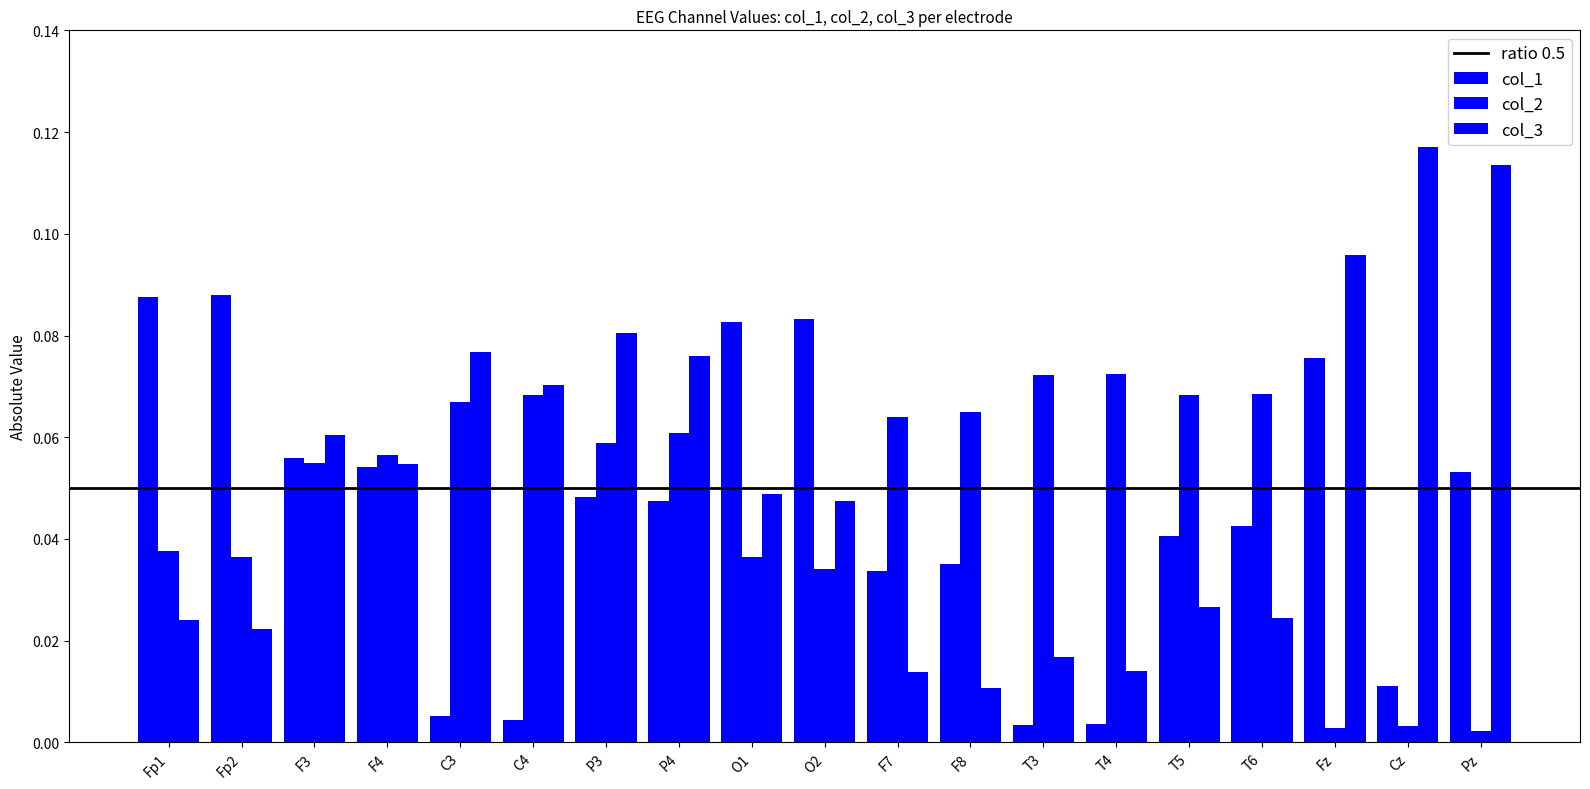

How many groups of bars are there?

19